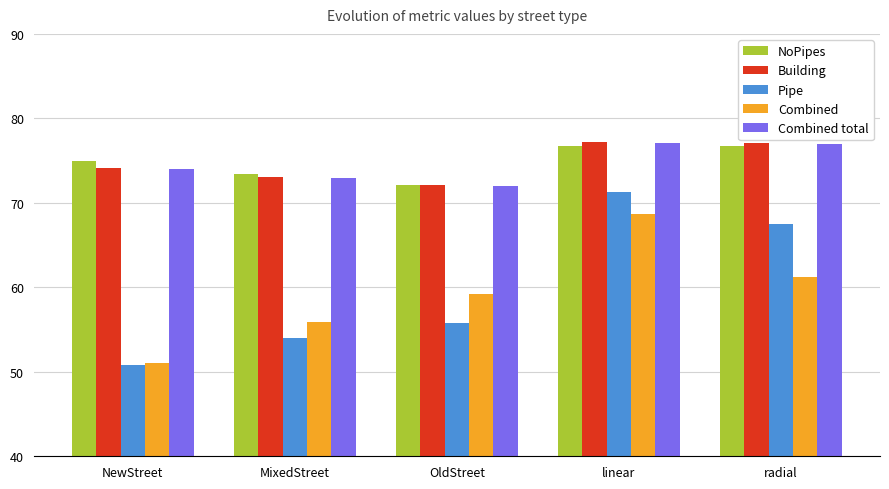

At how many categories does at least one series exceed 58?

5